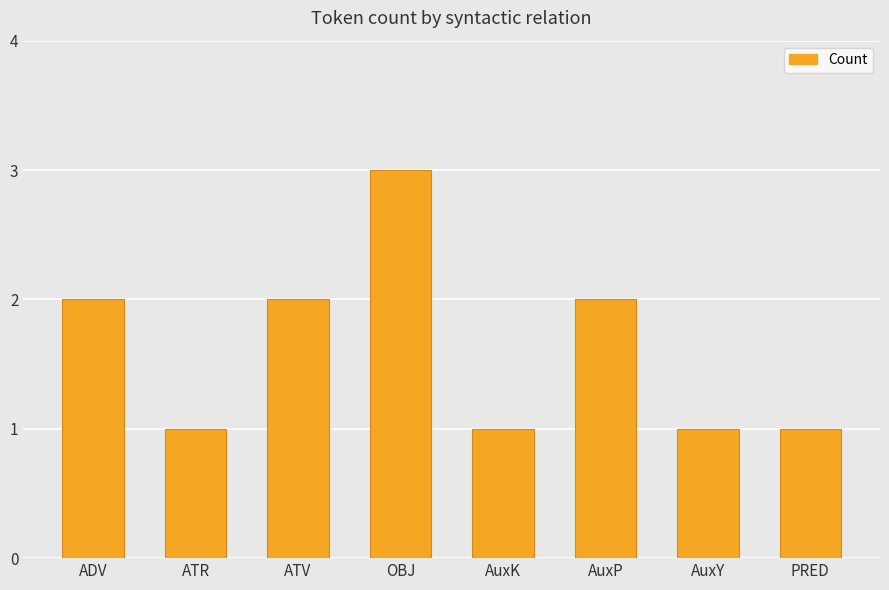

How many bars are there in total?

8